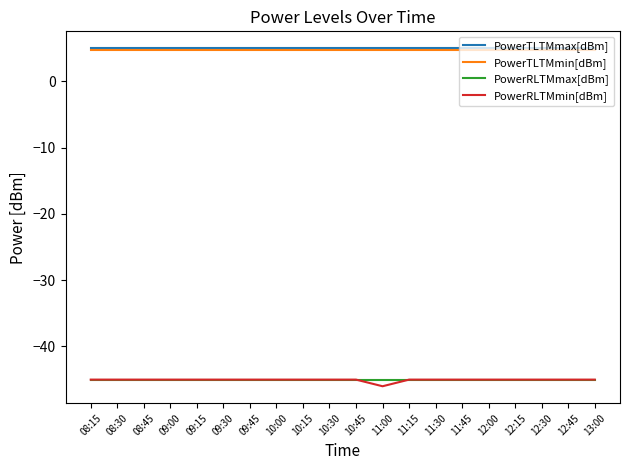

What position from the right is 08:15?

20